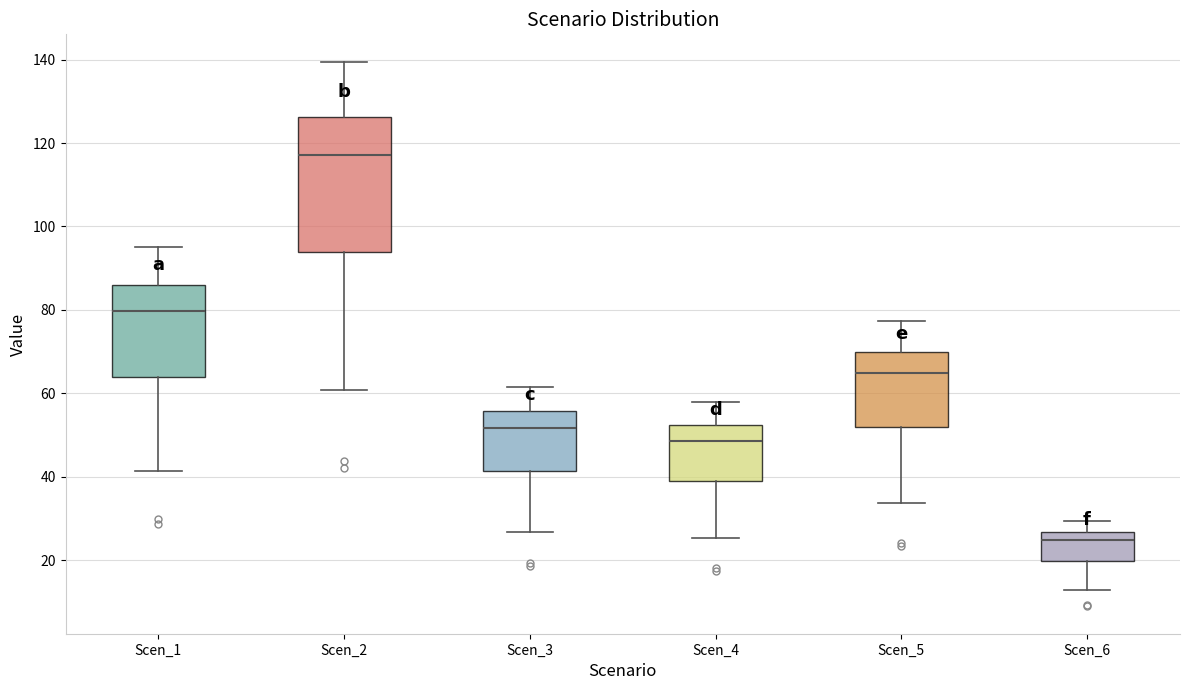

Reading left to right, read every box against the y-axis: the position of its median line, the range the box covers, and the ends of its whiskers. The values are not printed on the chart, so give them approximately, as read against the axis.

Scen_1: median 80, box 64 to 86, whiskers 42 to 94
Scen_2: median 118, box 94 to 126, whiskers 60 to 140
Scen_3: median 52, box 42 to 56, whiskers 26 to 62
Scen_4: median 48, box 38 to 52, whiskers 26 to 58
Scen_5: median 64, box 52 to 70, whiskers 34 to 78
Scen_6: median 24, box 20 to 26, whiskers 12 to 30